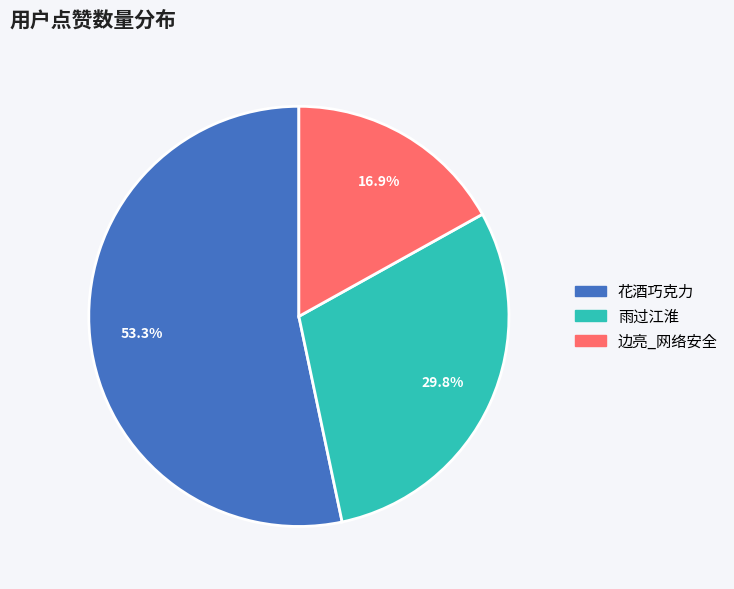

Rank the categories by value from lowest to highest.

边亮_网络安全, 雨过江淮, 花酒巧克力